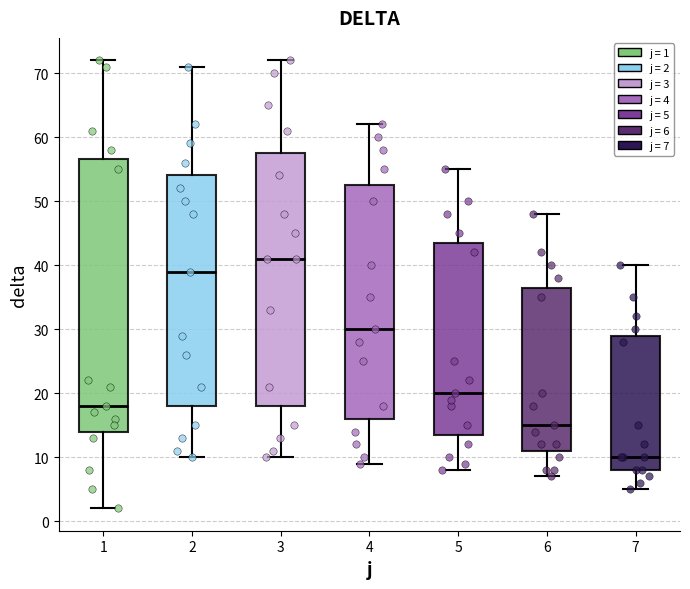

Reading left to right, transcribe this box plot: for each box, give where its median line is, the range the box spans, and where its two whiskers end, as read against the y-axis. The values are not printed on the chart, so give them approximately, as read against the axis.

1: median 18, box 14 to 57, whiskers 2 to 72
2: median 39, box 18 to 54, whiskers 10 to 71
3: median 41, box 18 to 58, whiskers 10 to 72
4: median 30, box 16 to 53, whiskers 9 to 62
5: median 20, box 14 to 44, whiskers 8 to 55
6: median 15, box 11 to 37, whiskers 7 to 48
7: median 10, box 8 to 29, whiskers 5 to 40